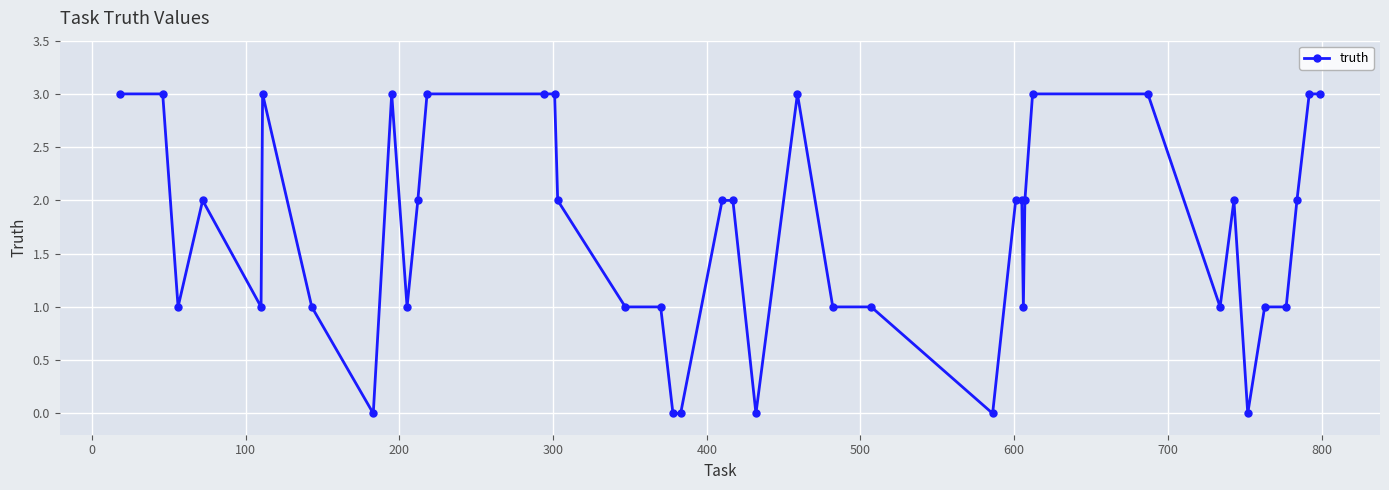

What is the sum of all values?

68